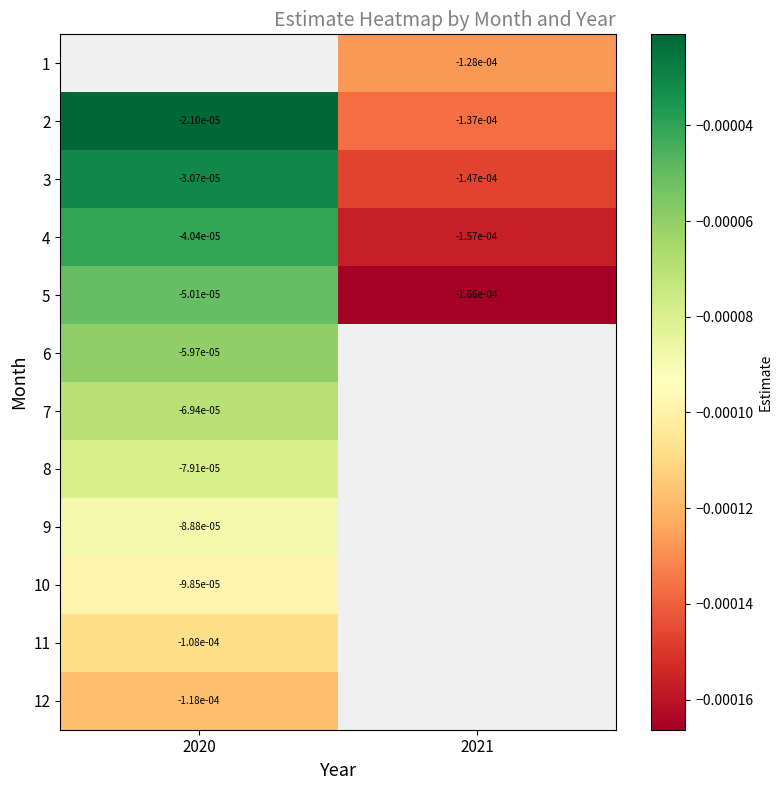

Rank the categories by 8 value from lowest to highest.

2020, 2021